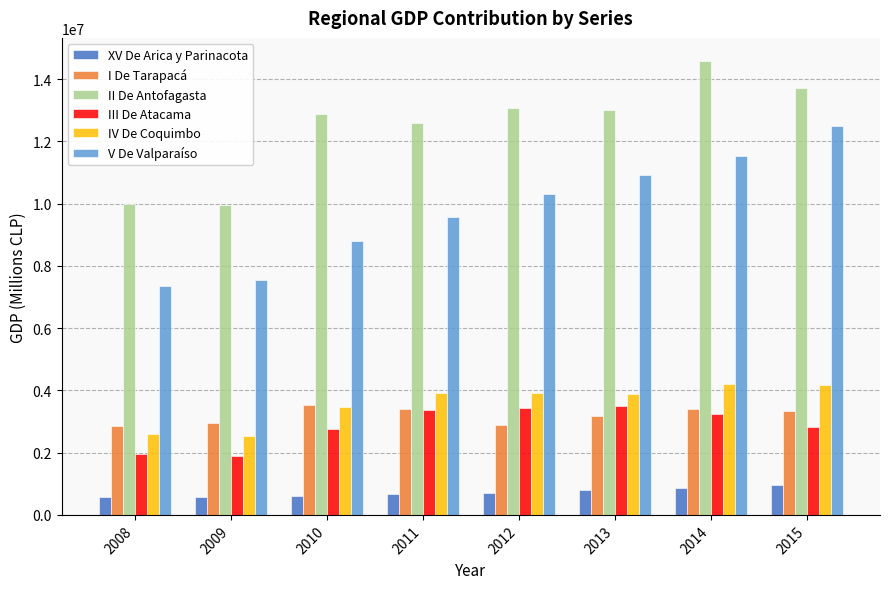

How many distinct data groups are displayed?

6